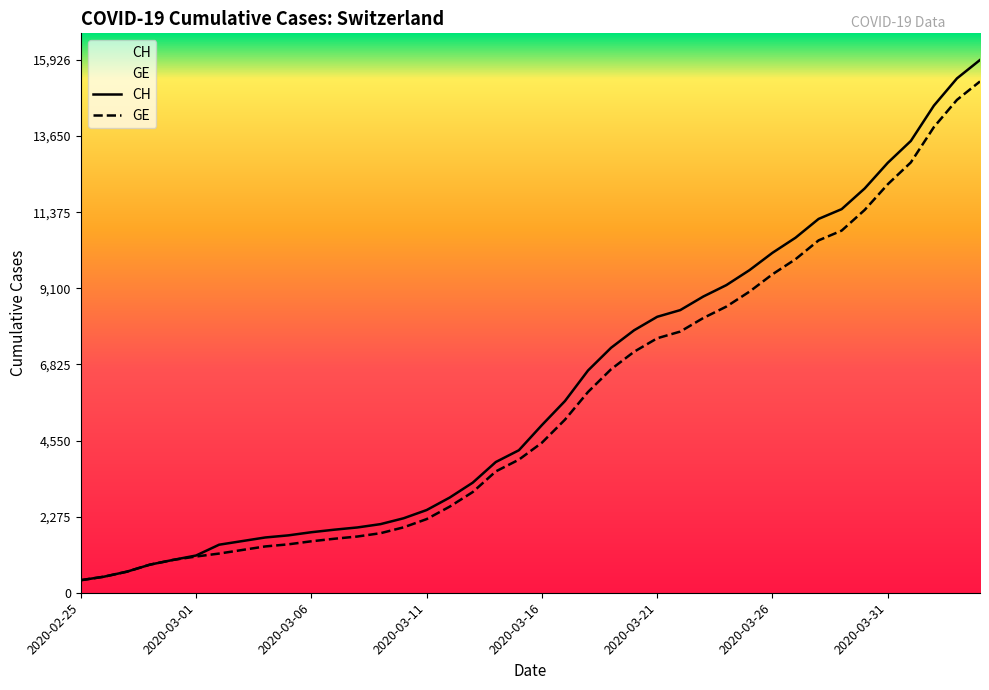

What is the sum of all CH values?

242133